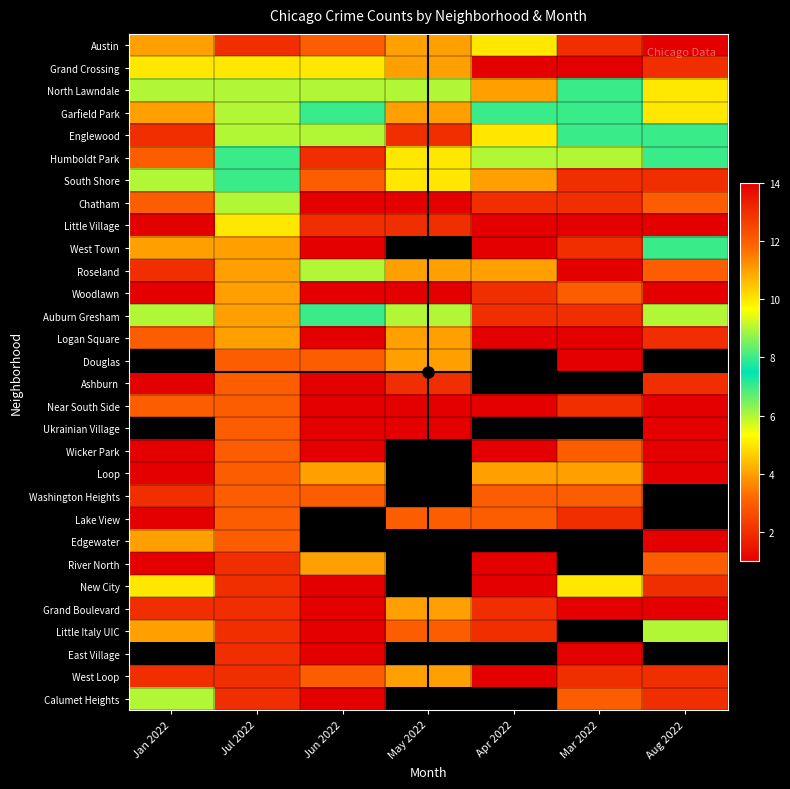

Which category has the highest value across all series?

Aug 2022